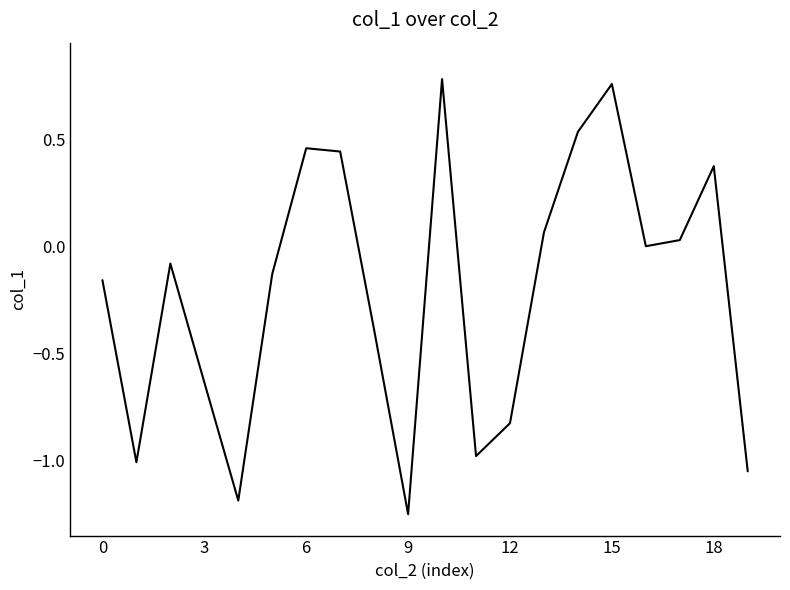

What is the difference between the maximum and minimum values?

2.0